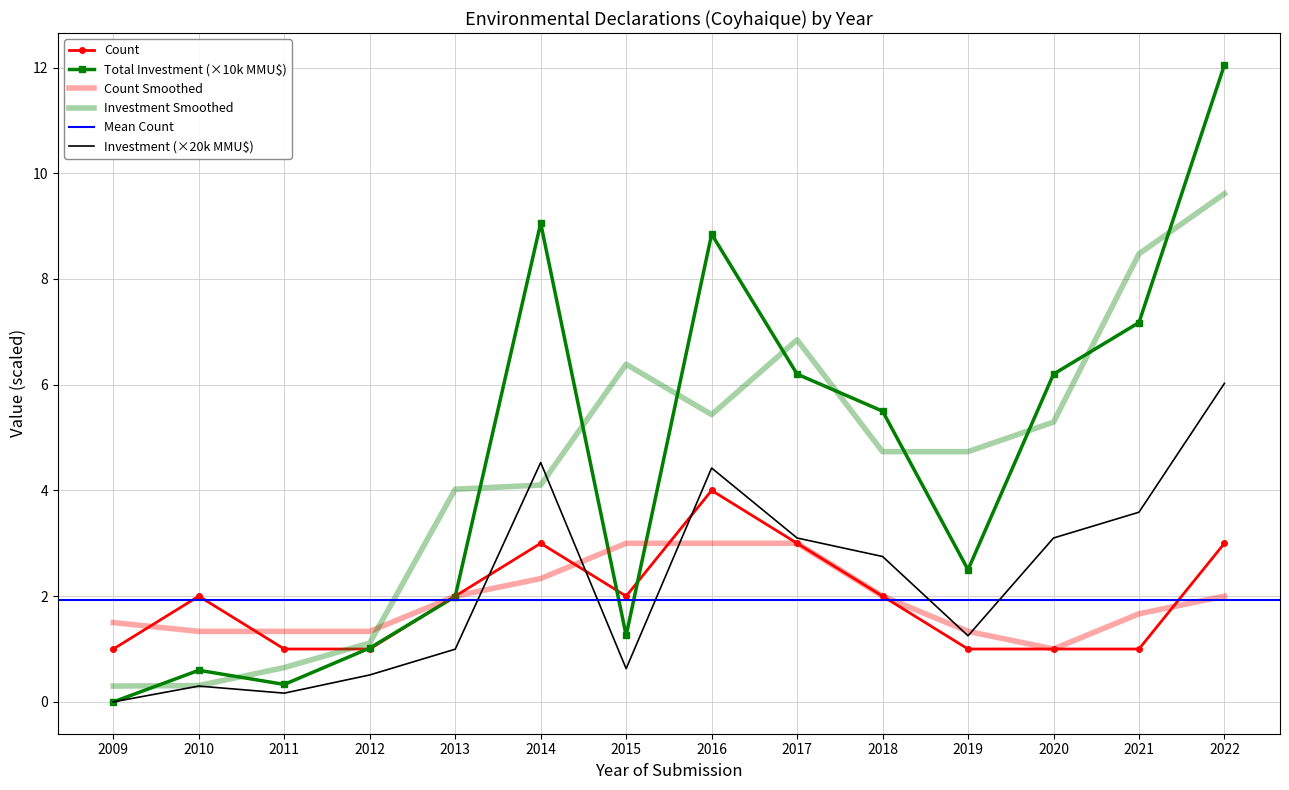

Where is the first local maximum for Count?

2010